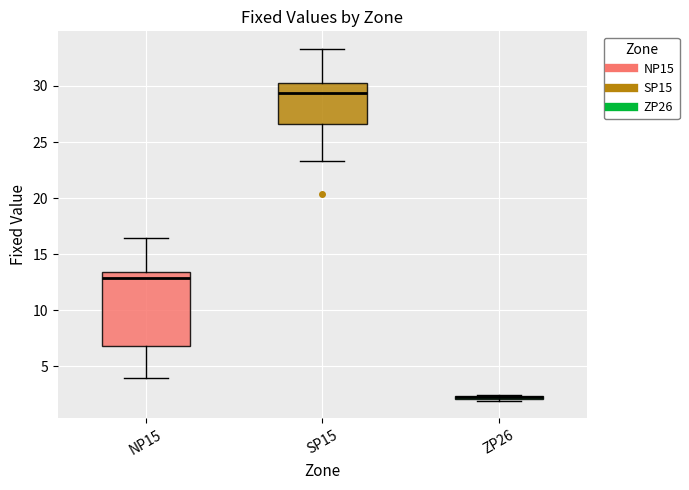

Which box is the tallest, from its lower edge to its upper edge?

NP15